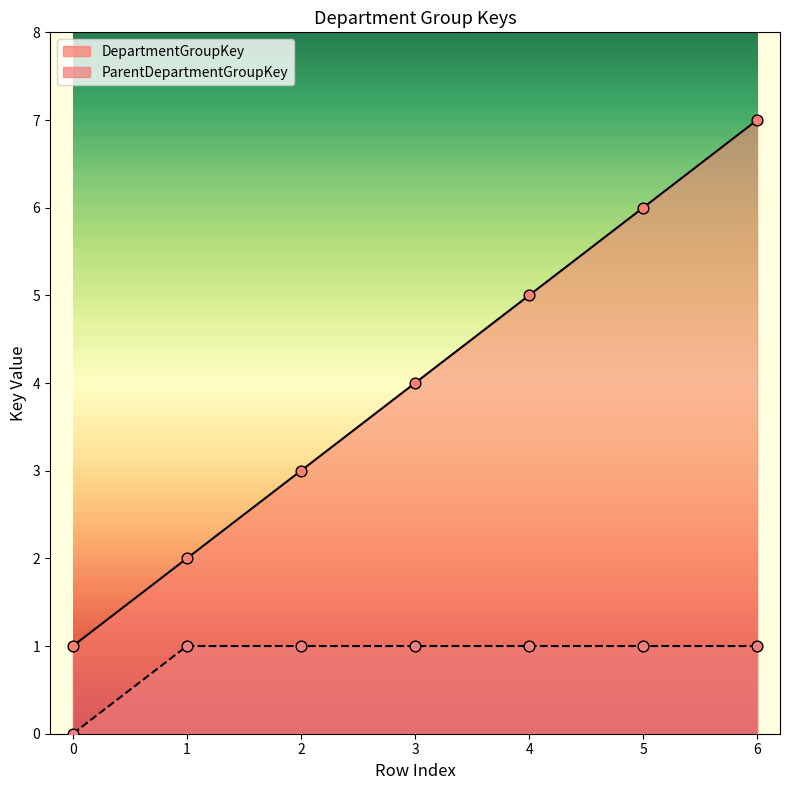

Which series has the largest total across all categories?

DepartmentGroupKey